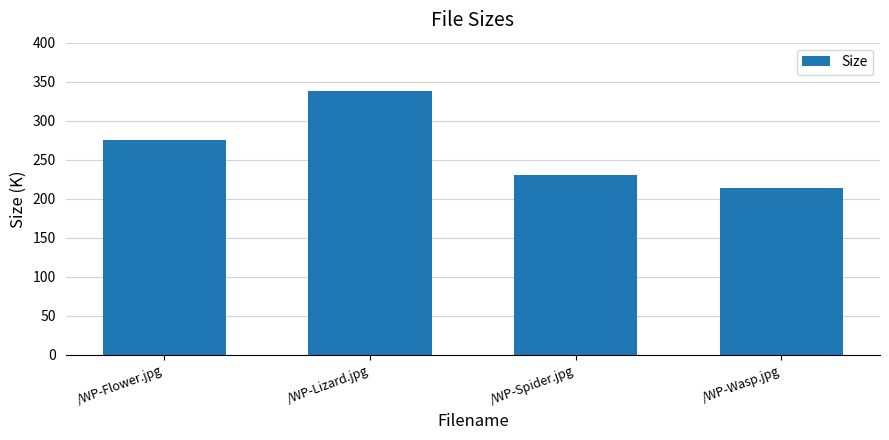

List the labels in order of value, smallest first.

/WP-Wasp.jpg, /WP-Spider.jpg, /WP-Flower.jpg, /WP-Lizard.jpg